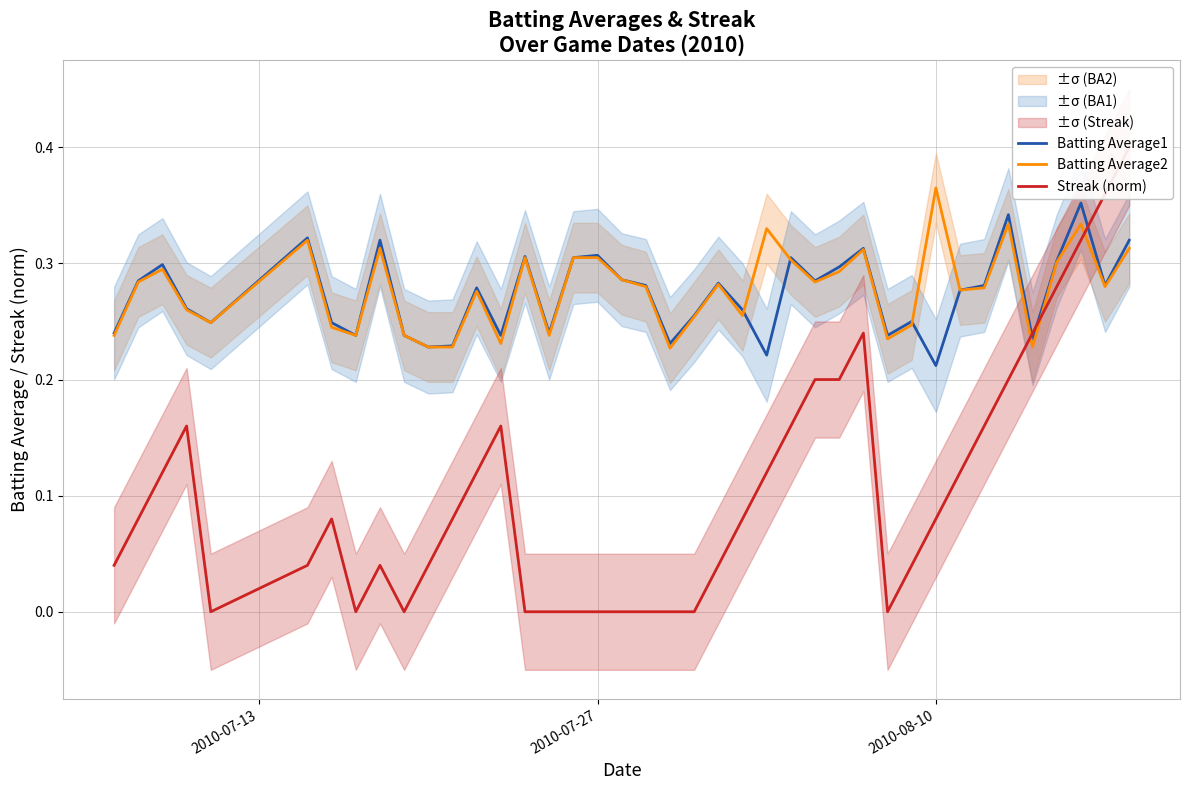

Reading left to right, what are all the values shown in this chart?

Batting Average1: 0.2	0.3	0.3	0.3	0.2	0.3	0.2	0.2	0.3	0.2	0.2	0.2	0.3	0.2	0.3	0.2	0.3	0.3	0.3	0.3	0.2	0.3	0.3	0.3	0.2	0.3	0.3	0.3	0.3	0.2	0.2	0.2	0.3	0.3	0.3	0.2	0.3	0.4	0.3	0.3
Batting Average2: 0.2	0.3	0.3	0.3	0.2	0.3	0.2	0.2	0.3	0.2	0.2	0.2	0.3	0.2	0.3	0.2	0.3	0.3	0.3	0.3	0.2	0.3	0.3	0.3	0.3	0.3	0.3	0.3	0.3	0.2	0.2	0.4	0.3	0.3	0.3	0.2	0.3	0.3	0.3	0.3
Streak (norm): 0.0	0.1	0.1	0.2	0.0	0.0	0.1	0.0	0.0	0.0	0.0	0.1	0.1	0.2	0.0	0.0	0.0	0.0	0.0	0.0	0.0	0.0	0.0	0.1	0.1	0.2	0.2	0.2	0.2	0.0	0.0	0.1	0.1	0.2	0.2	0.2	0.3	0.3	0.4	0.4